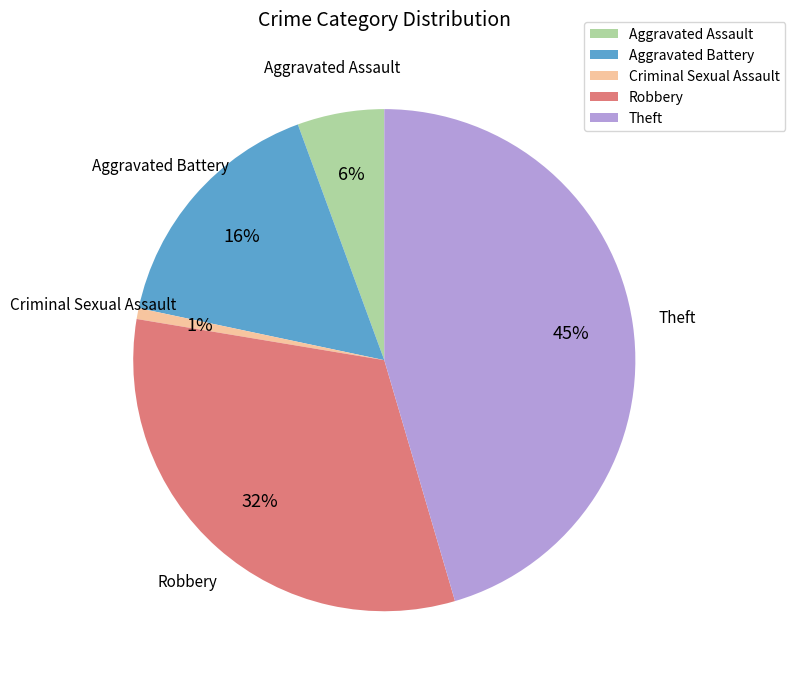

Which slice is the smallest?

Criminal Sexual Assault